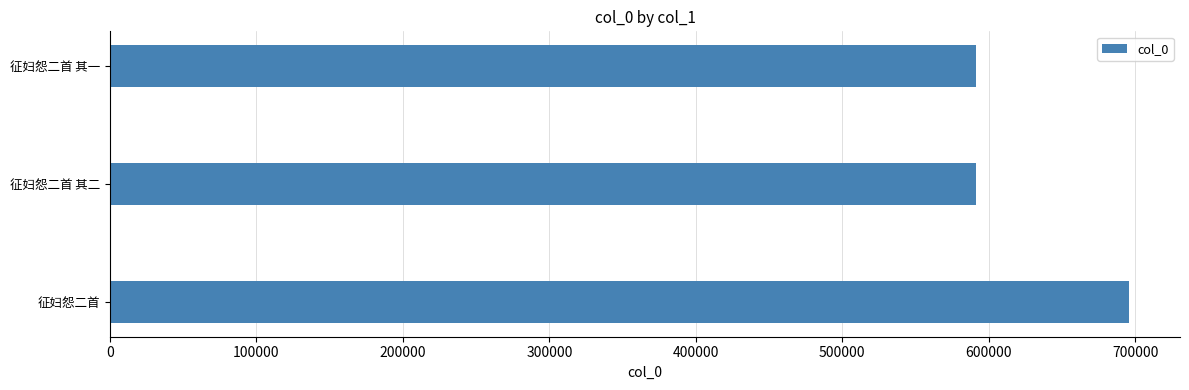

How many values are below 591636?

1